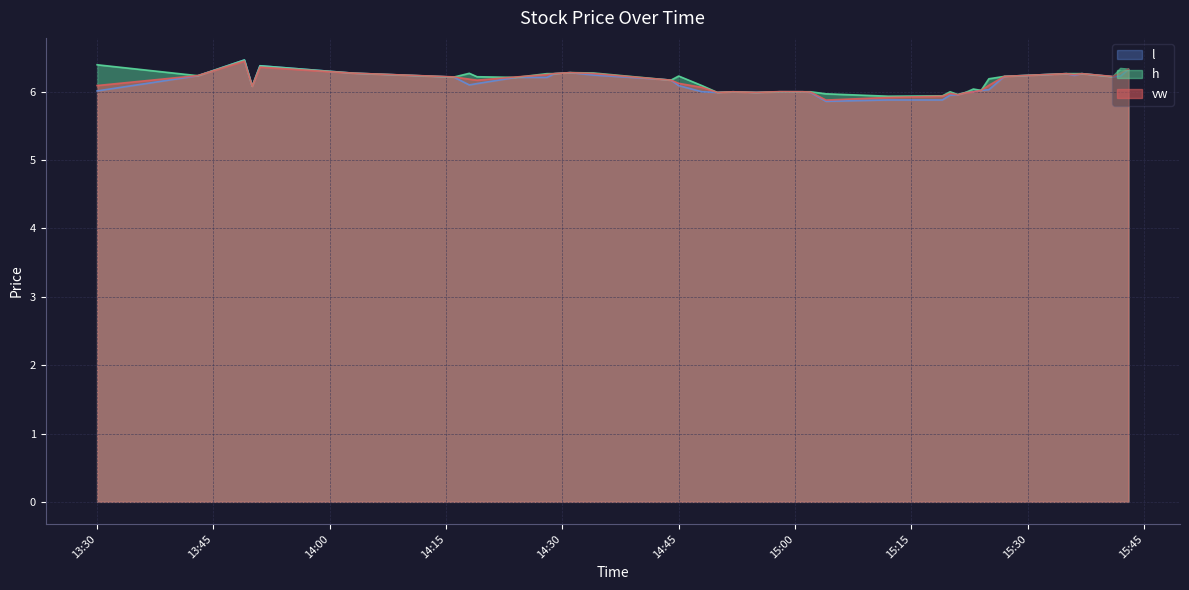

Count the number of categories in the chart.

40